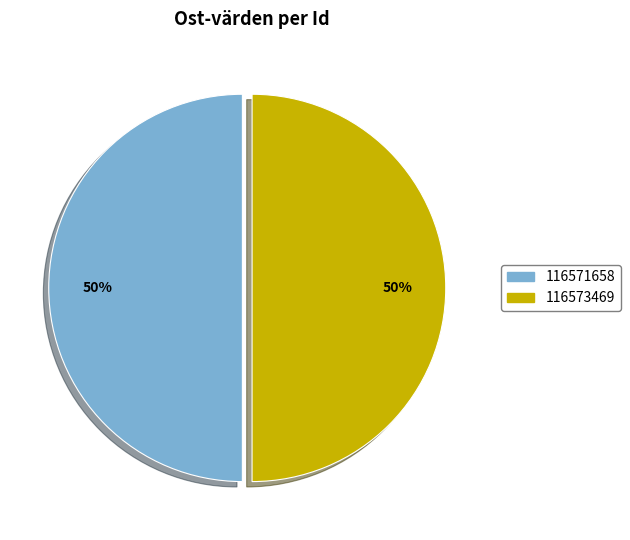

To the nearest percent, what portion does 116573469 represent?

50%